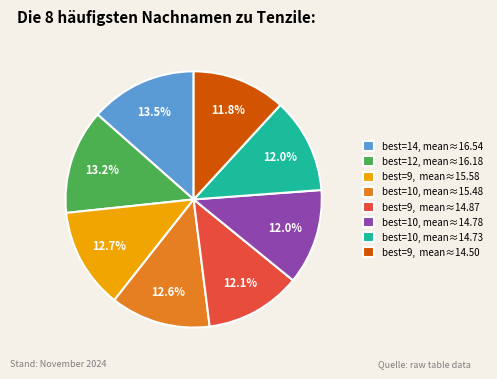

How much of the chart is everything except best=9, mean≈14.87?

87.9%